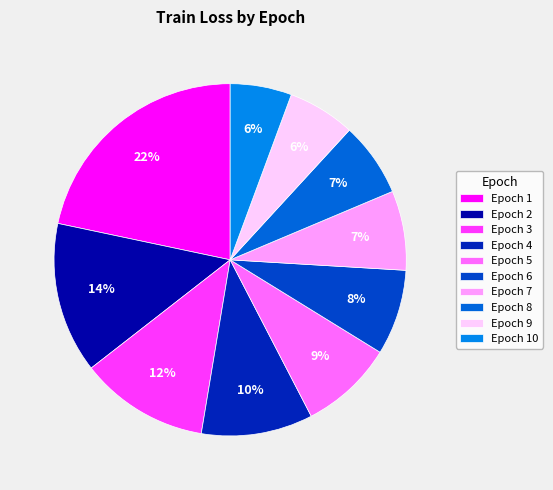

How many slices are in this pie chart?

10